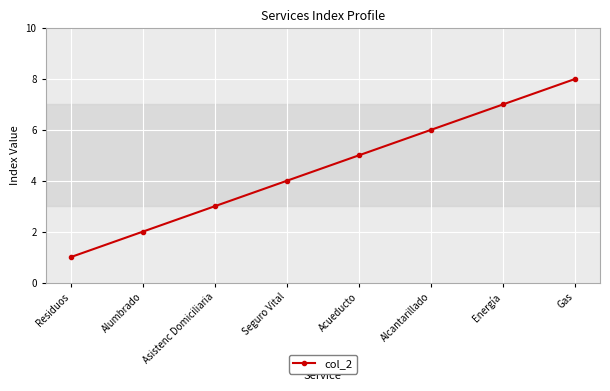

Does the chart display data point markers on the line(s)?

Yes